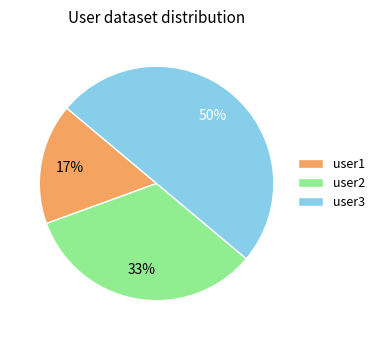

To the nearest percent, what portion does user1 represent?

17%